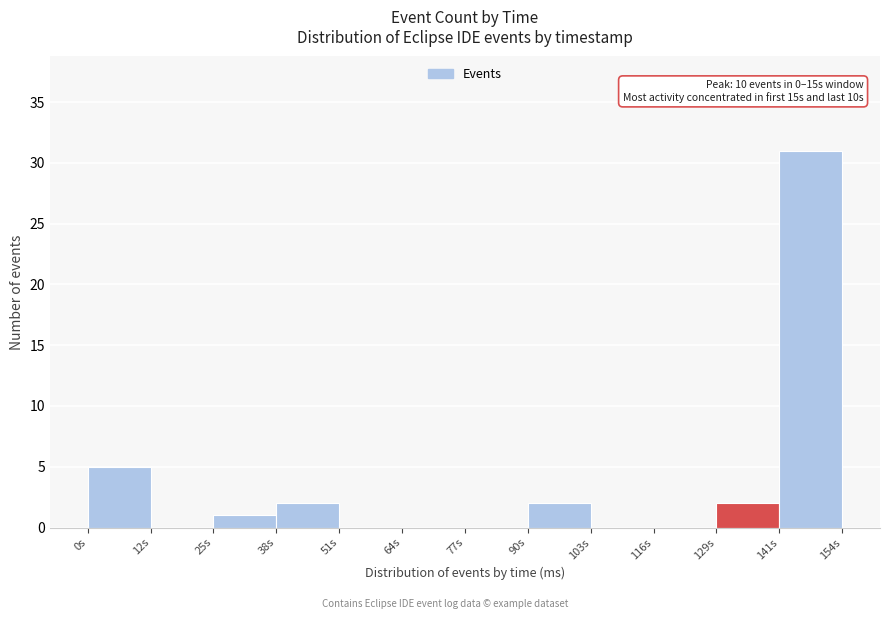

Over which range of the x-axis is the bar tallest?

142 to 154